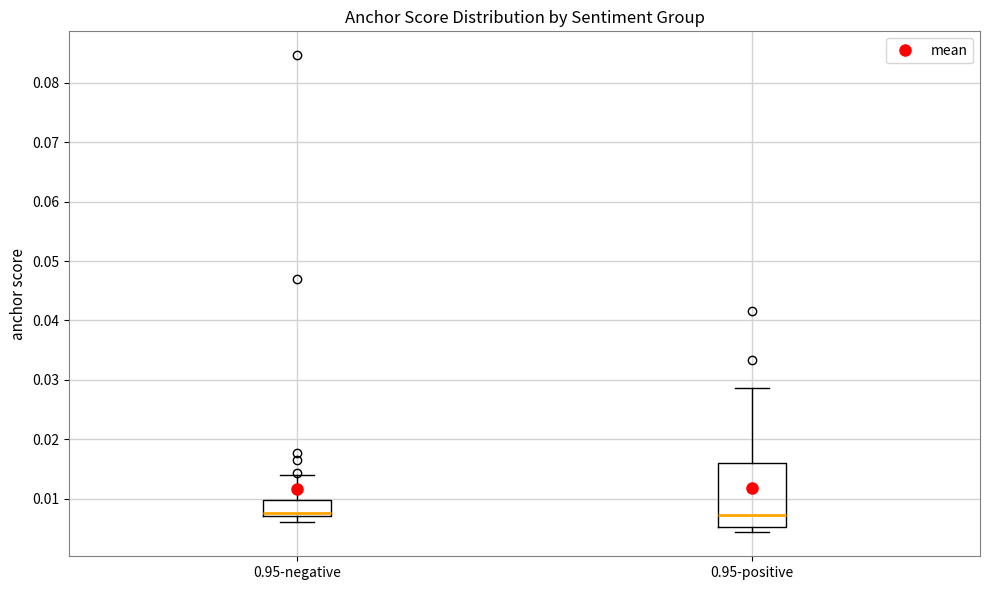

Which box is the tallest, from its lower edge to its upper edge?

0.95-positive